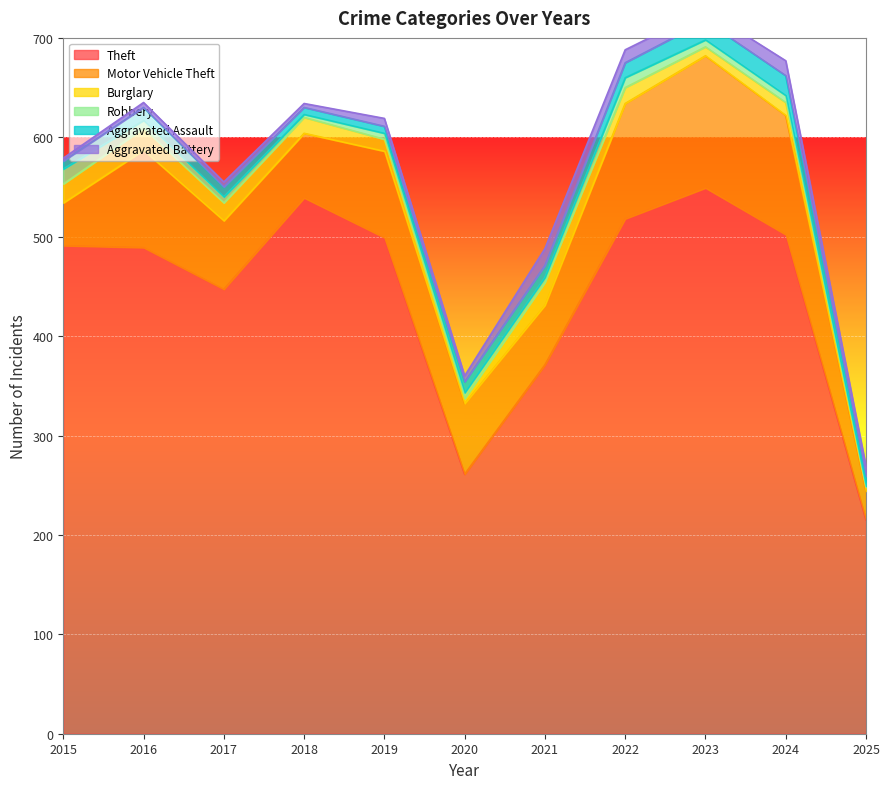

What is the greatest value displayed?

549